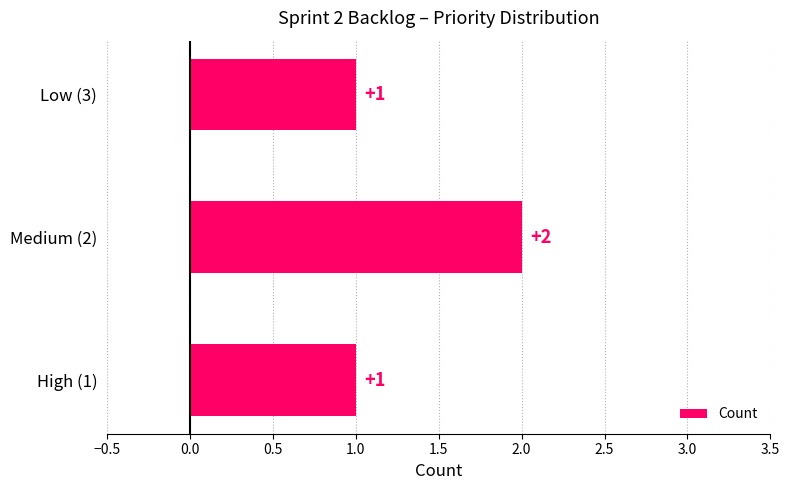

Reading top to bottom, what are all the values shown in this chart?

1	2	1